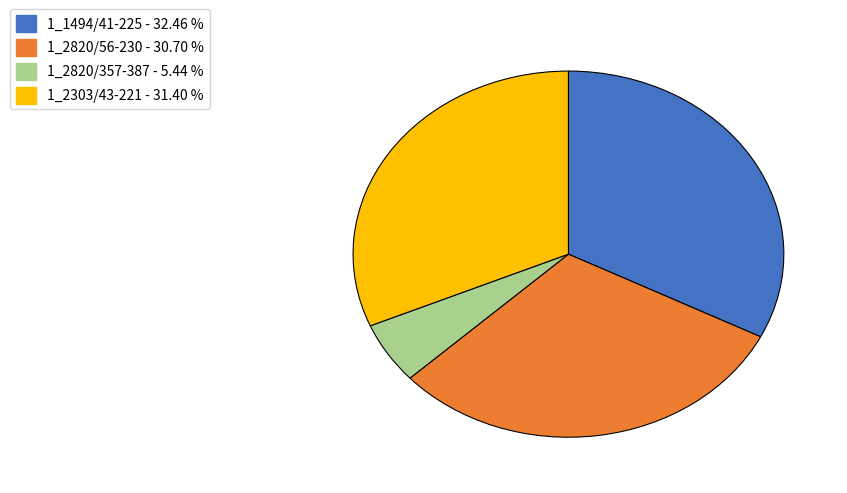

Do 1_2820/357-387 and 1_1494/41-225 together represent more than half of the pie?

No